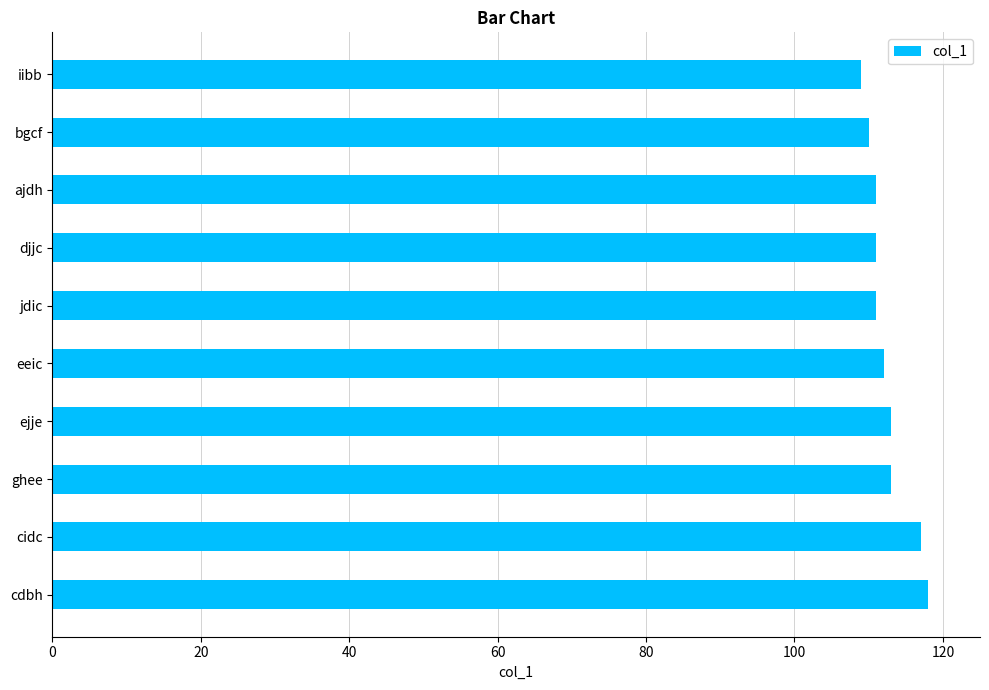

Count the values in the range 111 to 113.

6